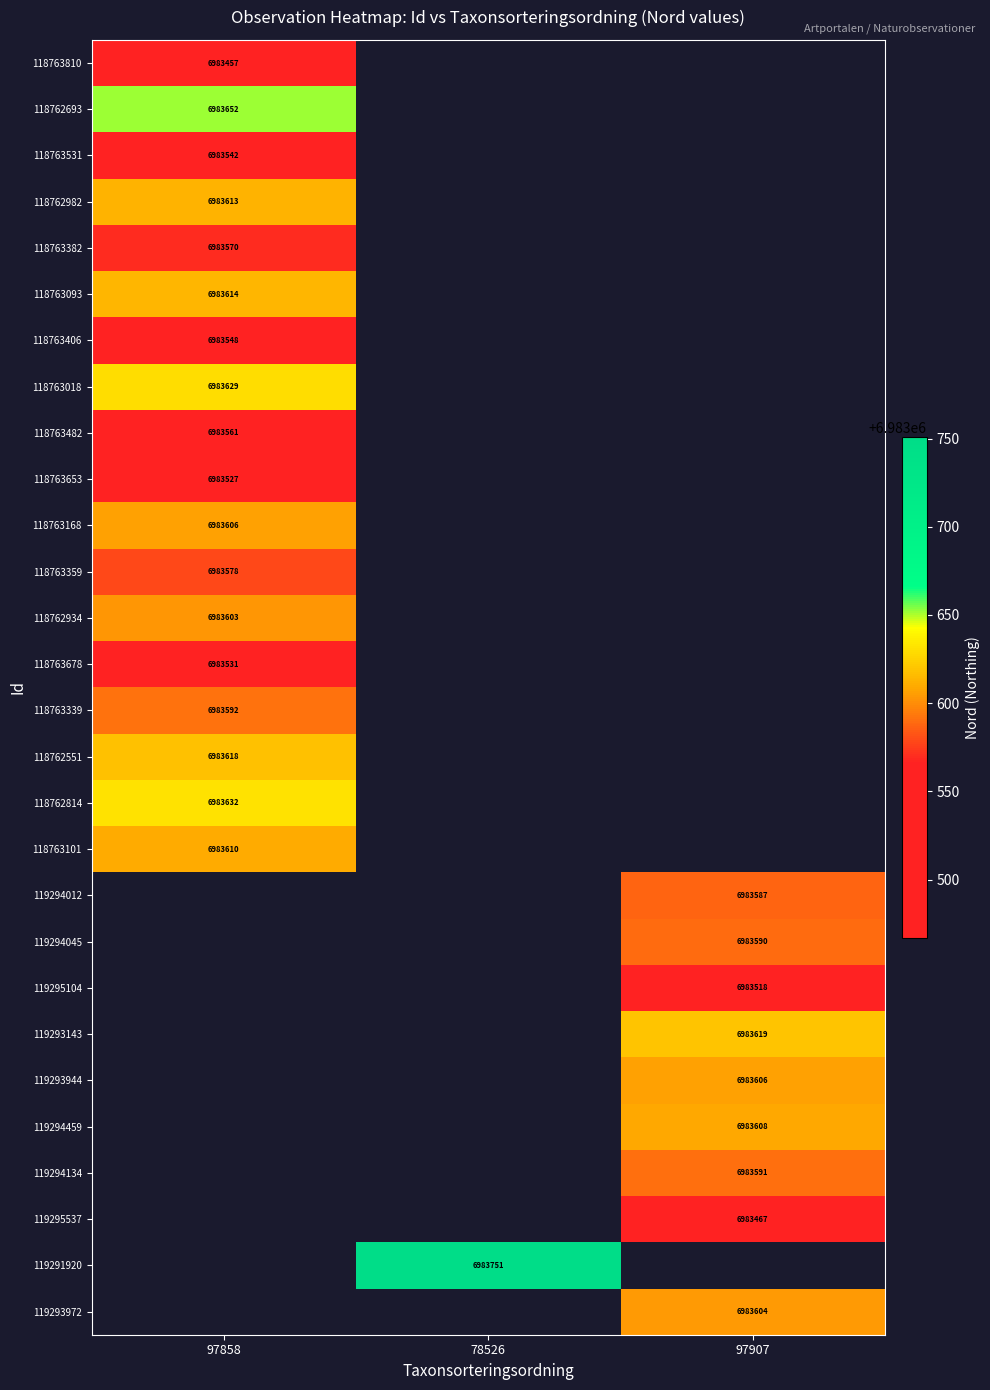

The 118763531 series shows 6983542 at 97858. True or false?

True